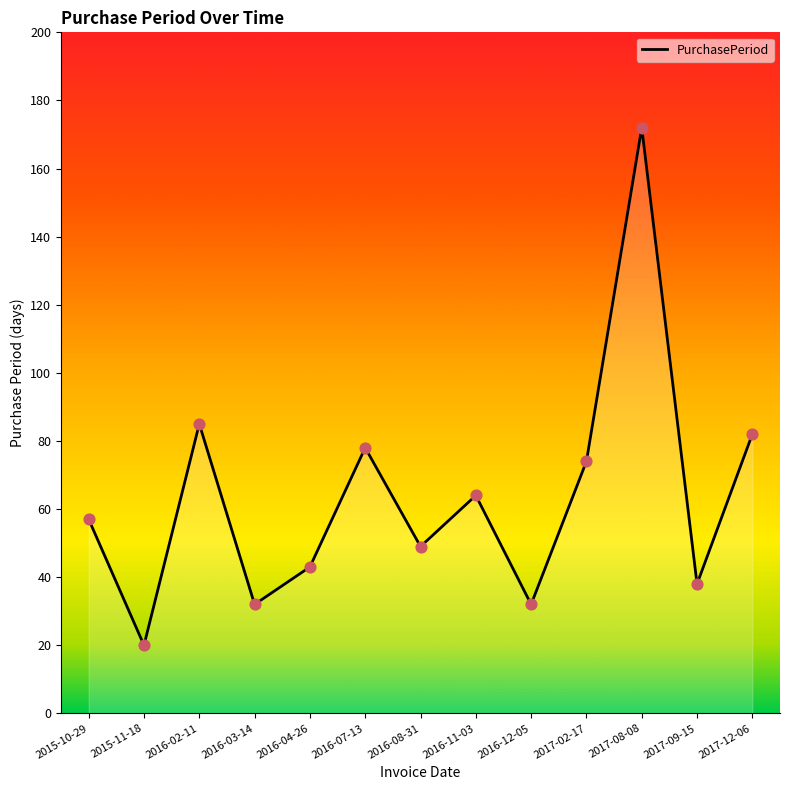

What is the change in value from 2015-11-18 to 2016-11-03?

+44